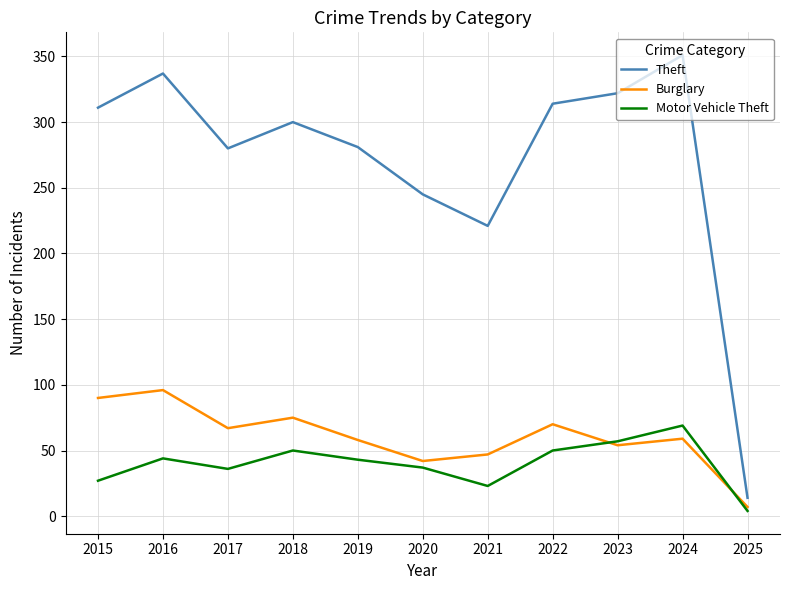

Which category has the lowest value in the Burglary series?

2025